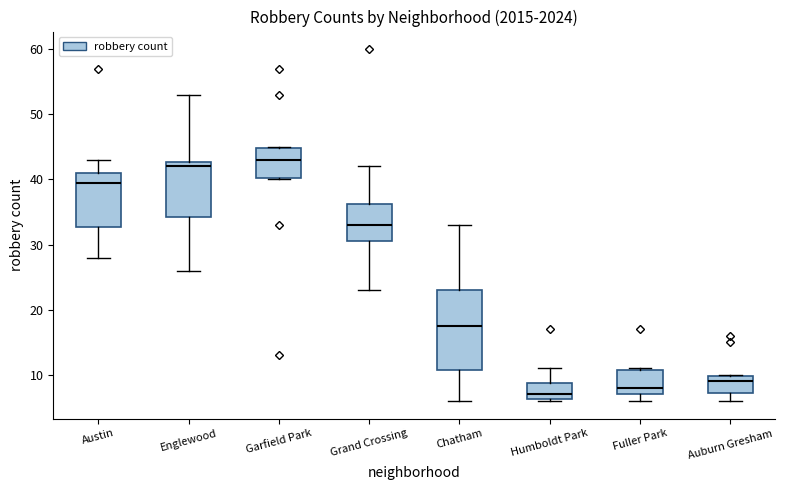

Reading left to right, read every box against the y-axis: the position of its median line, the range the box covers, and the ends of its whiskers. The values are not printed on the chart, so give them approximately, as read against the axis.

Austin: median 40, box 33 to 41, whiskers 28 to 43
Englewood: median 42, box 34 to 43, whiskers 26 to 53
Garfield Park: median 43, box 40 to 45, whiskers 40 to 45
Grand Crossing: median 33, box 31 to 36, whiskers 23 to 42
Chatham: median 18, box 11 to 23, whiskers 6 to 33
Humboldt Park: median 7, box 6 to 9, whiskers 6 to 11
Fuller Park: median 8, box 7 to 11, whiskers 6 to 11
Auburn Gresham: median 9, box 7 to 10, whiskers 6 to 10